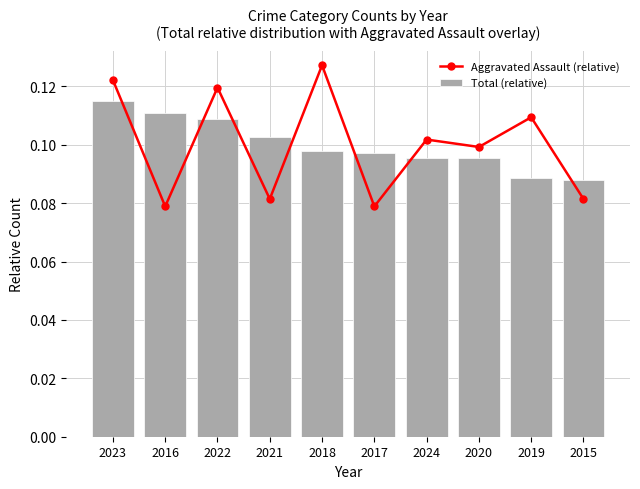

What is the value of the Aggravated Assault (relative) bar at the 9th from the left?

0.1